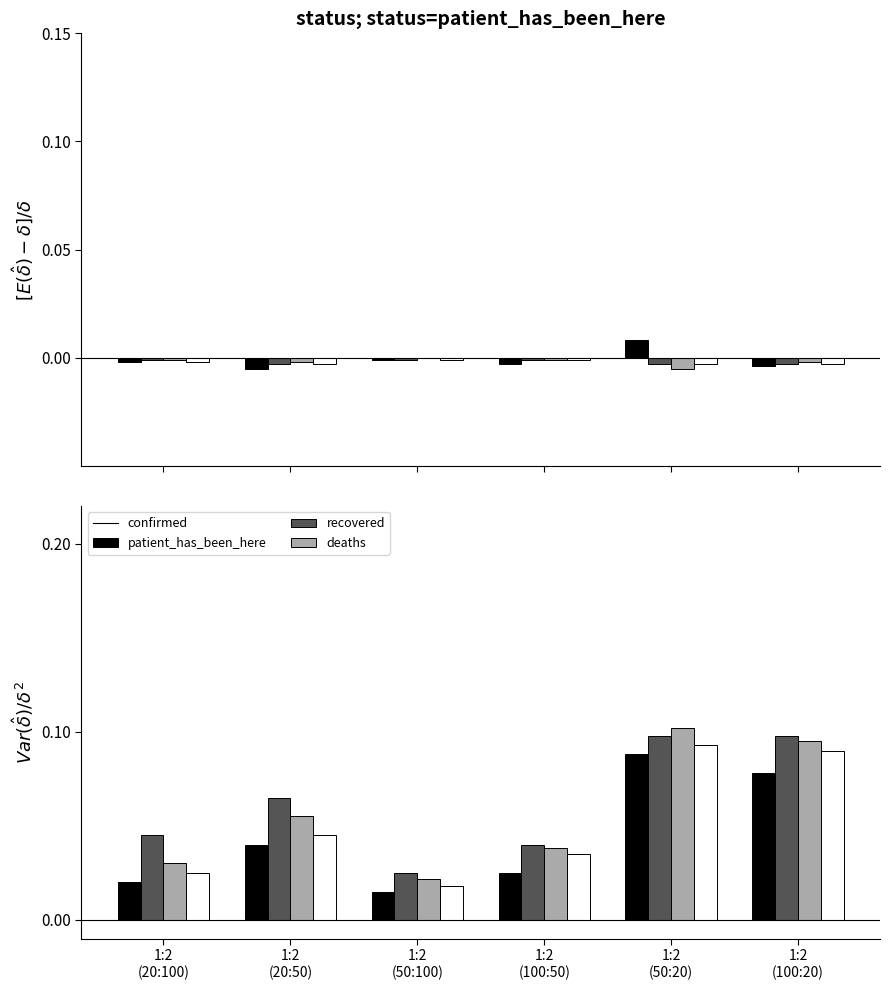

Where is patient_has_been_here nearest to the value 0?

1:2
(50:100)